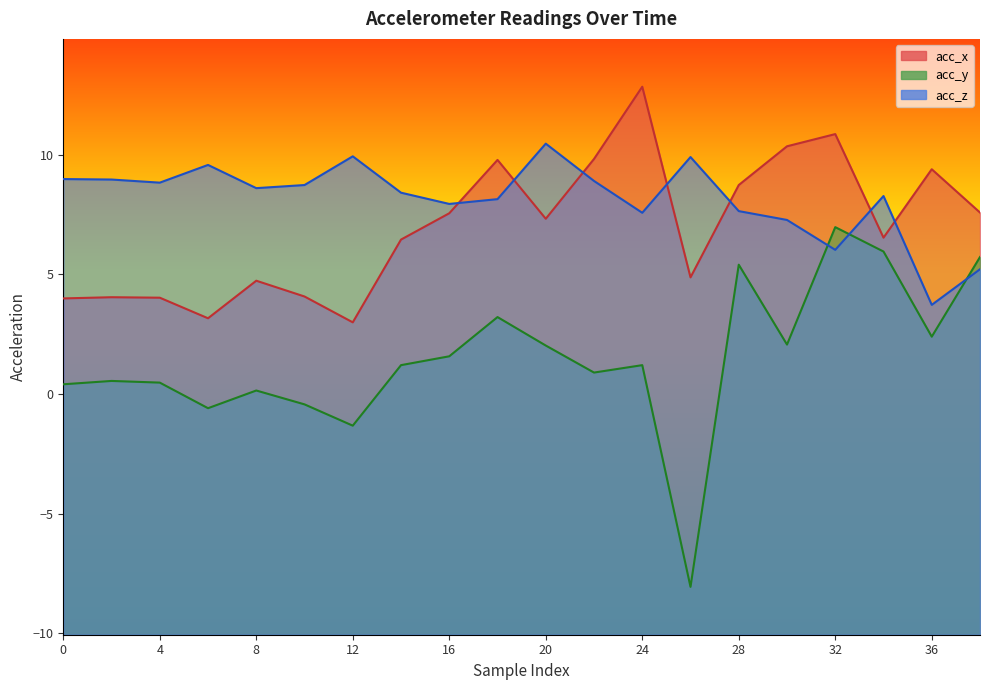

What value does the acc_x series have at 36?

9.4